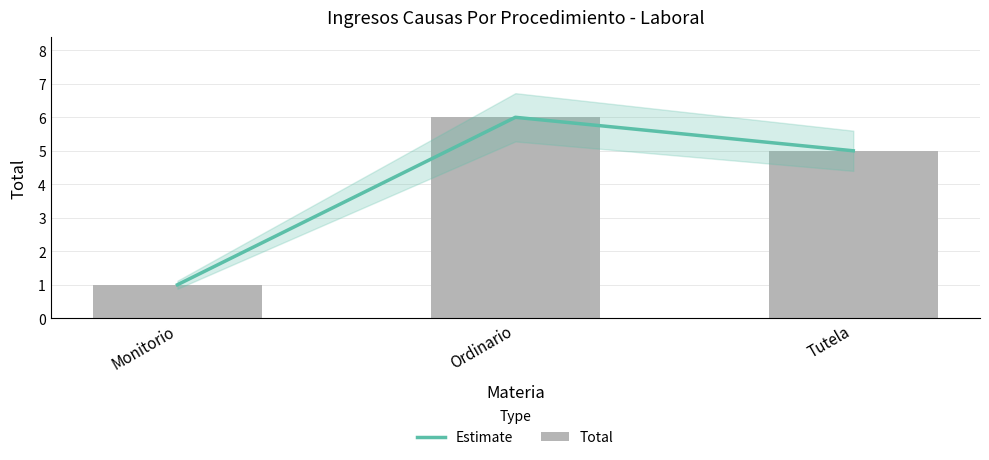

Count the Total values in the range 1 to 6.

3